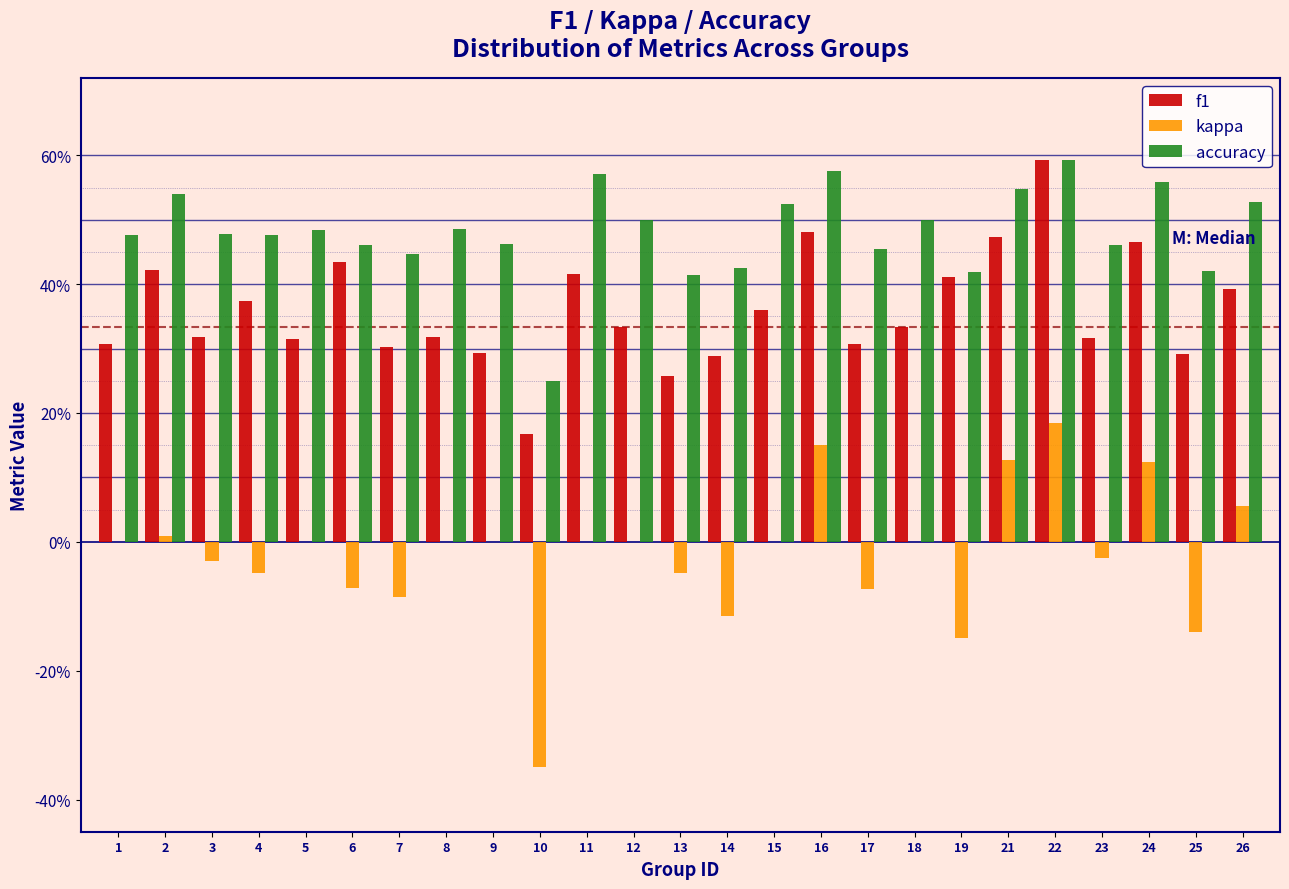

What are all the series names shown in the legend?

f1, kappa, accuracy